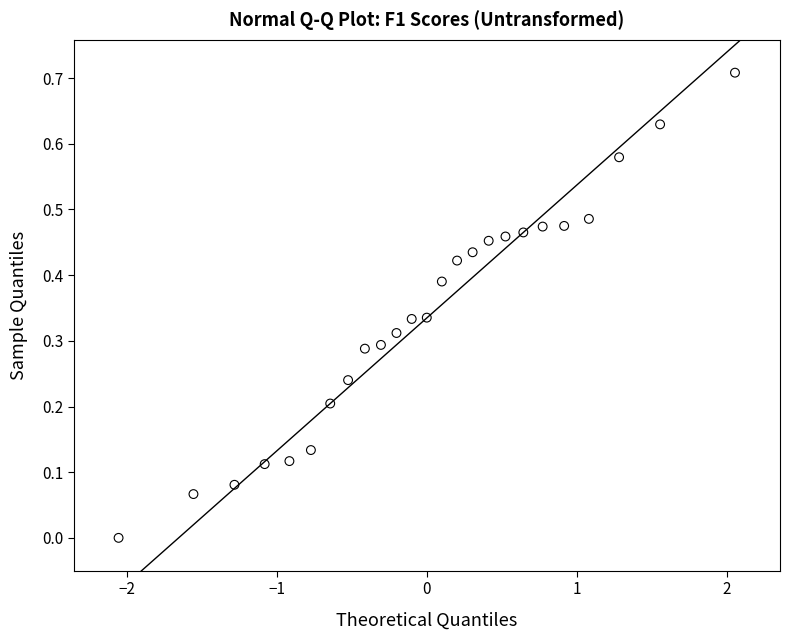

What is the range of X values (max minus min)?

4.1